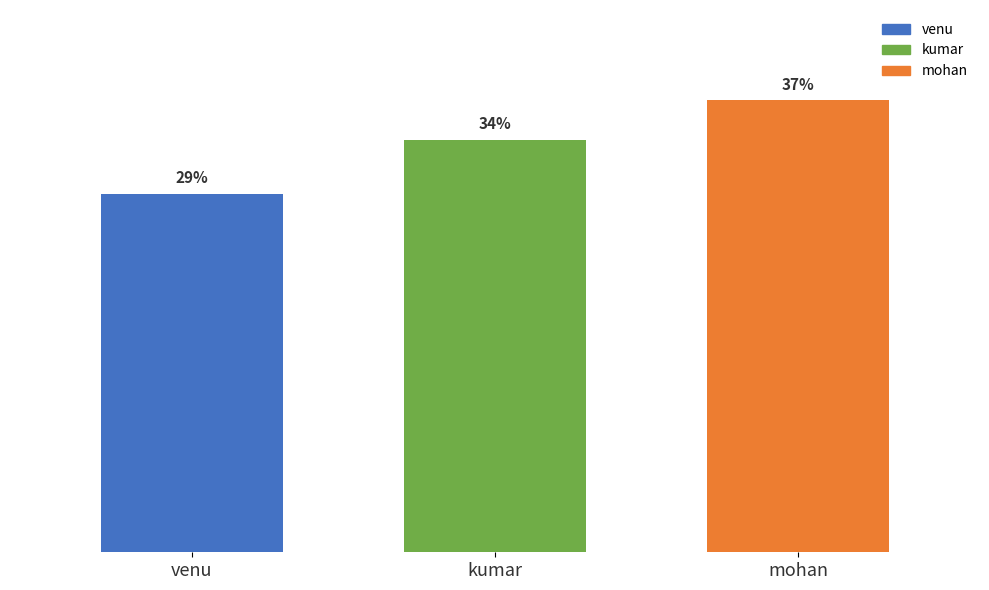

What is the smallest value displayed?

73